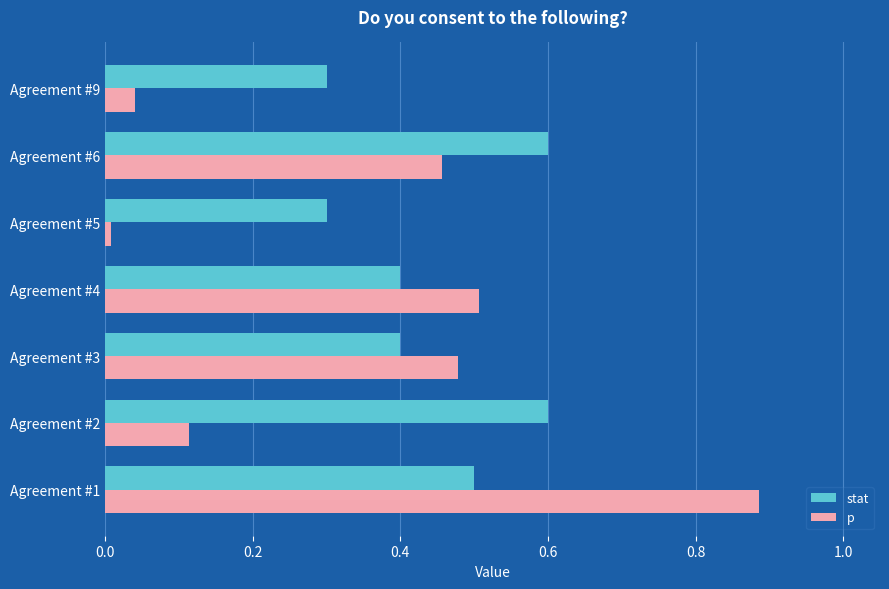

What is the difference between the highest and lowest values at Agreement #9?

0.3